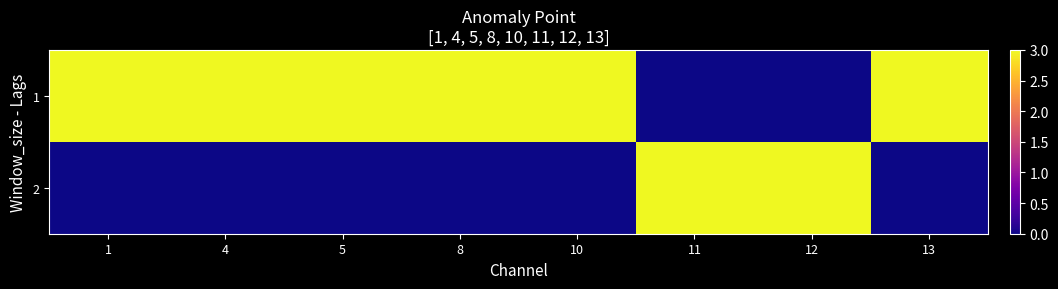

Which has a higher value, 13 or 1?

13